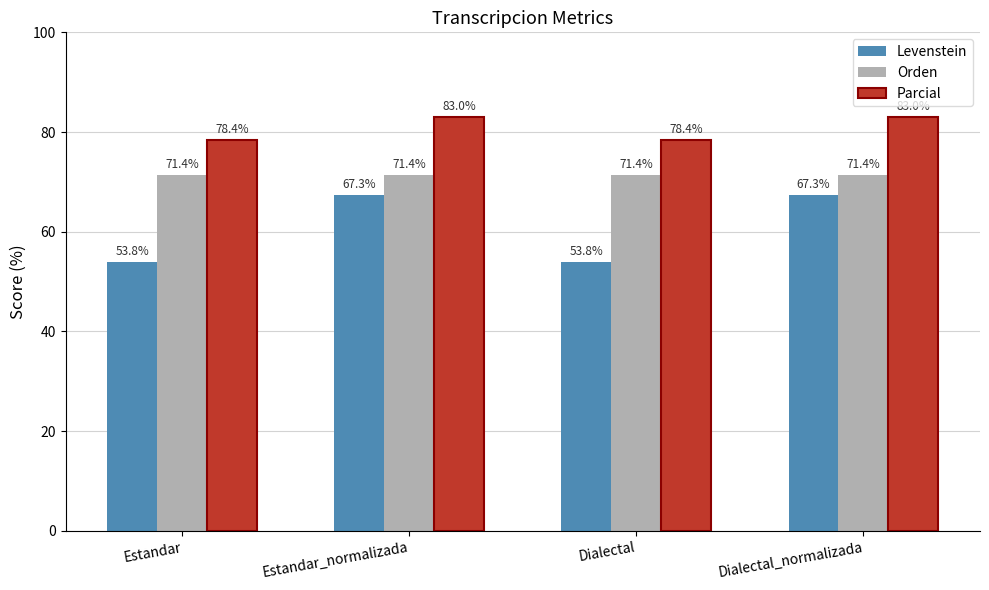

Reading left to right, transcribe all the data shown in this chart.

Levenstein: 53.8	67.3	53.8	67.3
Orden: 71.4	71.4	71.4	71.4
Parcial: 78.4	83.0	78.4	83.0